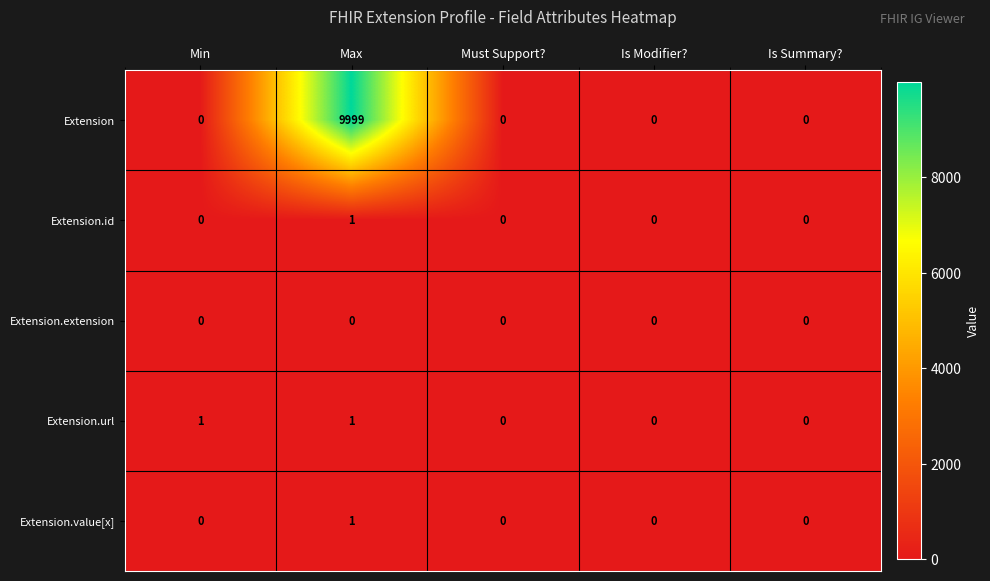

Reading right to left, transcribe all the data shown in this chart.

Extension: 0	0	0	9999	0
Extension.id: 0	0	0	1	0
Extension.extension: 0	0	0	0	0
Extension.url: 0	0	0	1	1
Extension.value[x]: 0	0	0	1	0